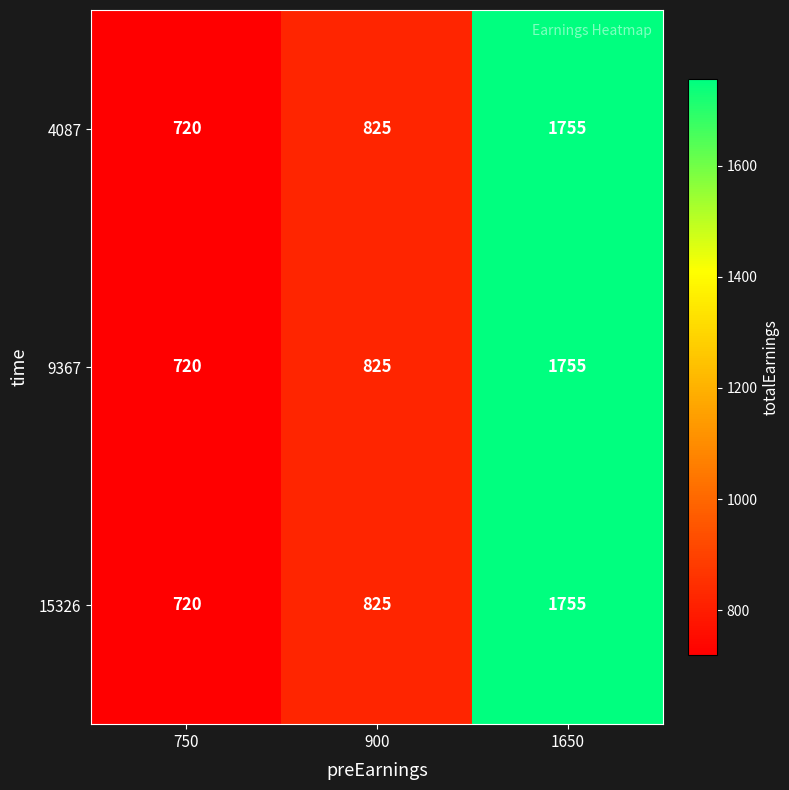

How many 15326 values are between 720 and 1755?

3